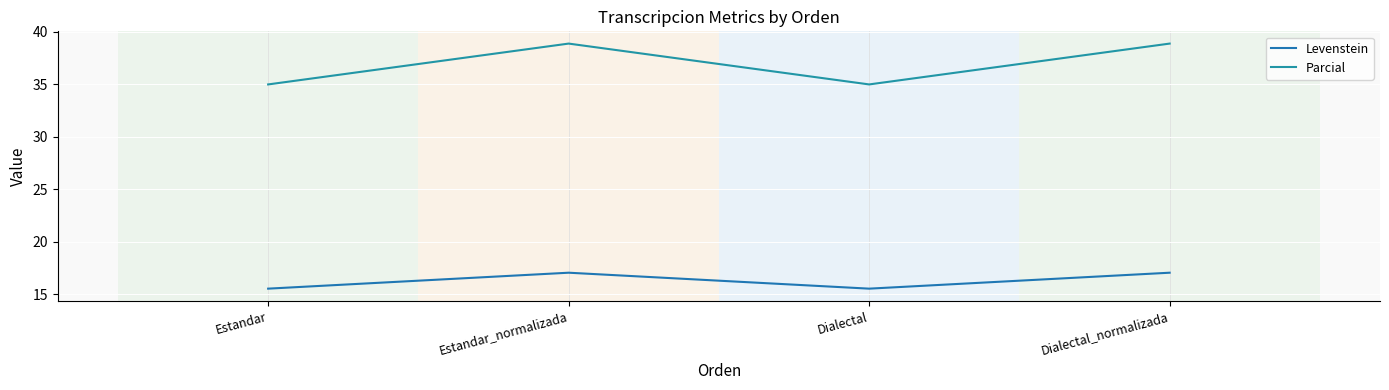

What is the difference between the Parcial values at Dialectal_normalizada and Dialectal?

3.9